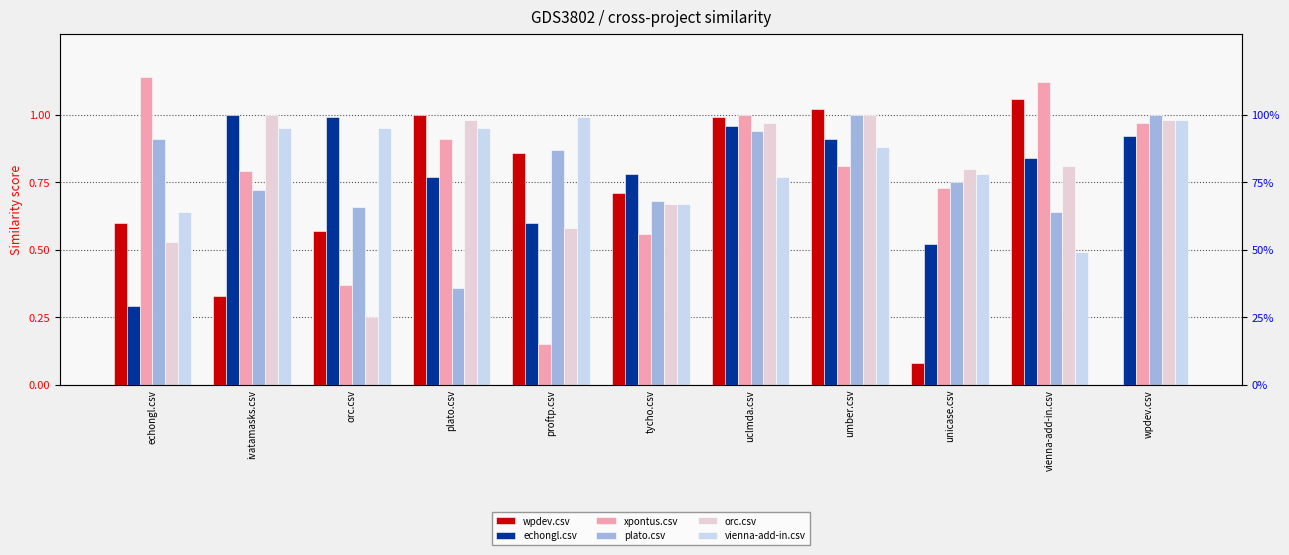

At which label does vienna-add-in.csv reach its minimum?

vienna-add-in.csv